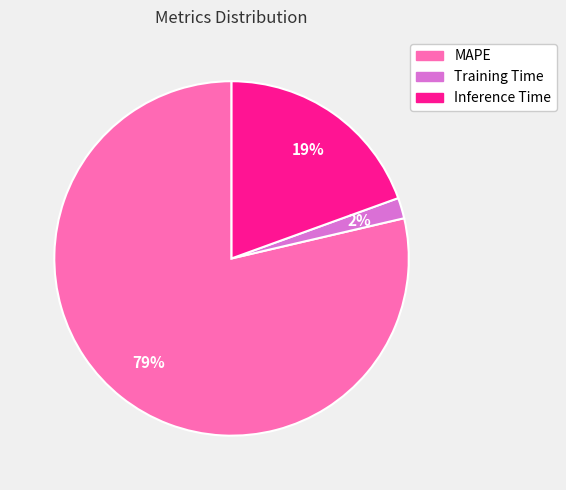

Does MAPE account for over 50% of the chart?

Yes